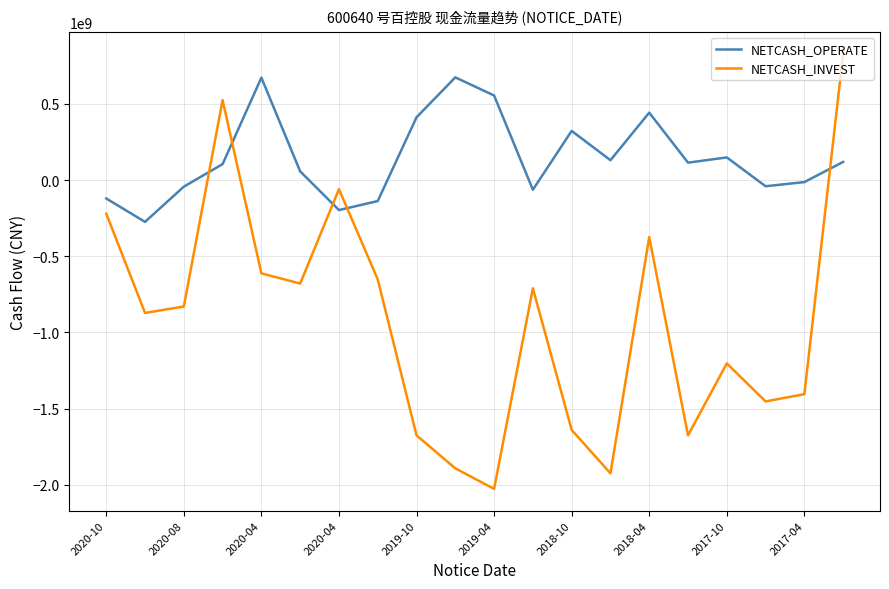

Which series has the largest total across all categories?

NETCASH_OPERATE